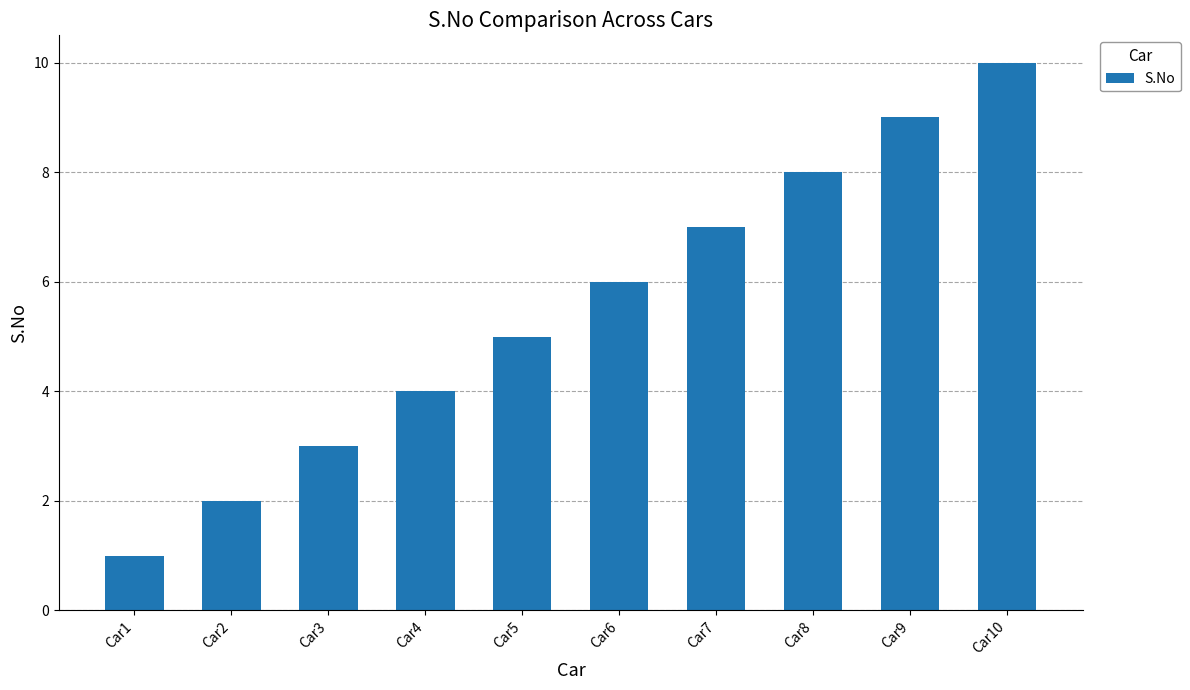

Count the values in the range 3 to 8.

6